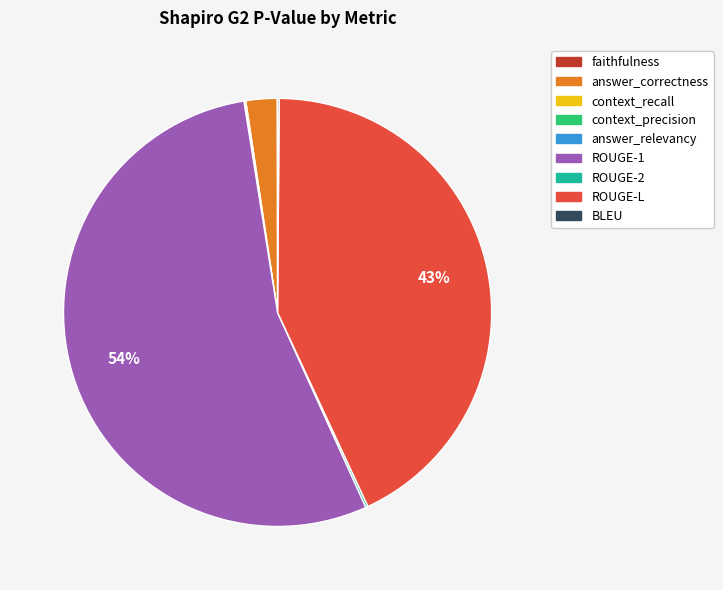

What is the largest slice in the pie chart?

ROUGE-1